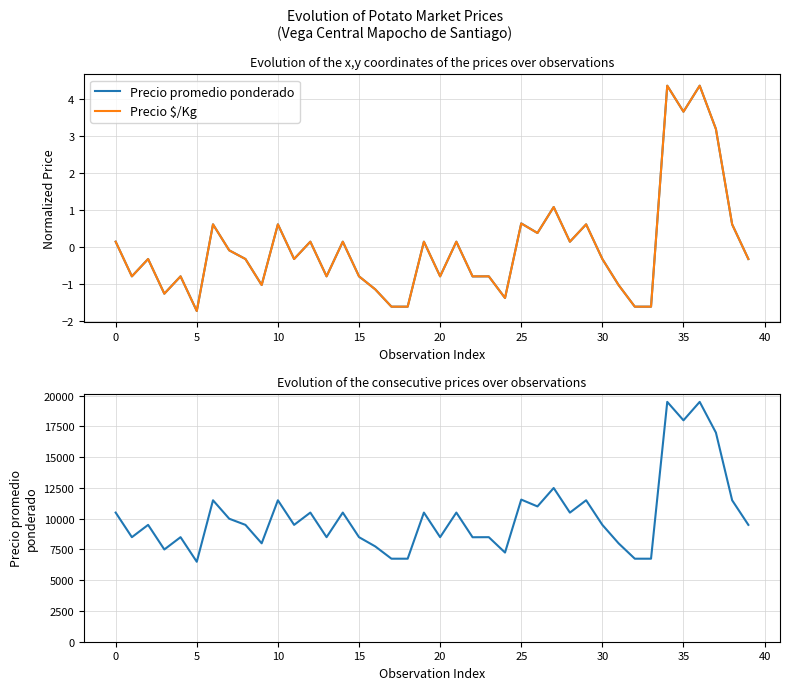

How many interior local valleys does the Precio $/Kg series have?

11